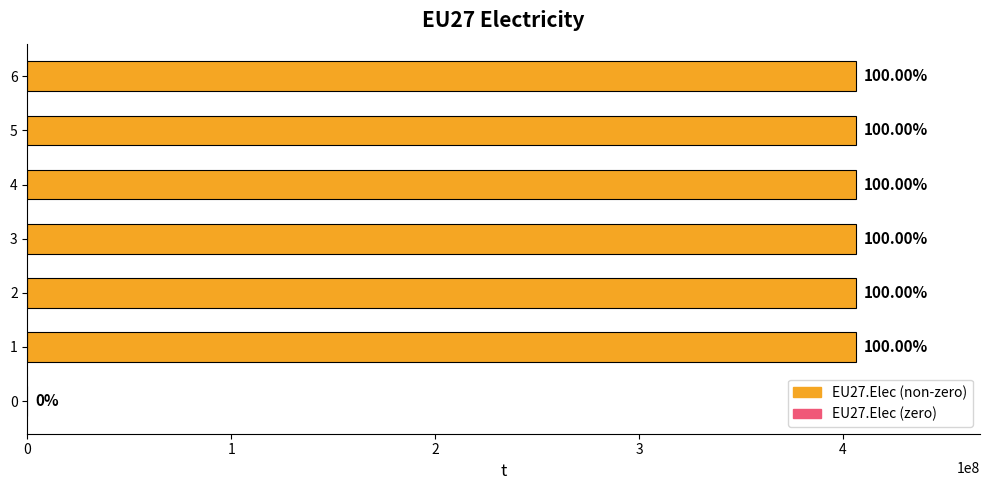

What is the difference between the second highest and minimum values?

406359375